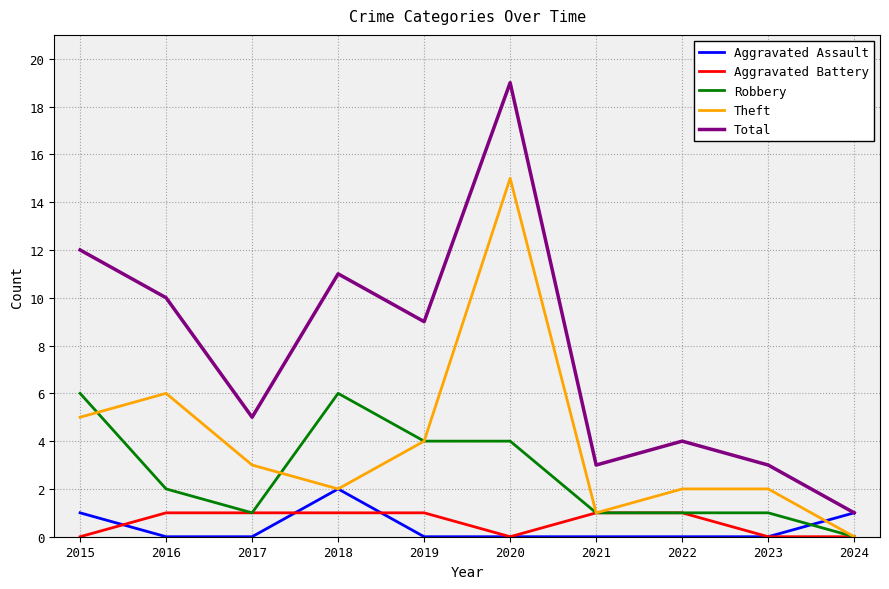

At which category is the sum across all series the highest?

2020